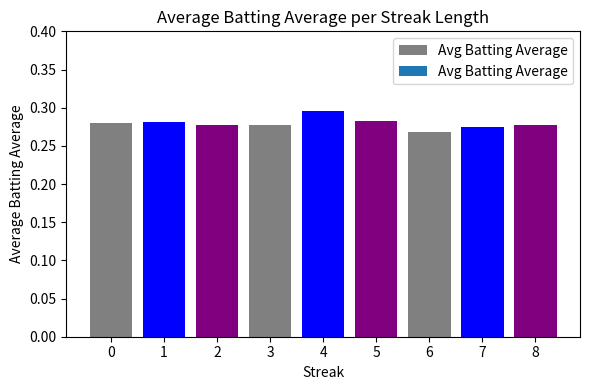

What is the sum of all values?

2.5